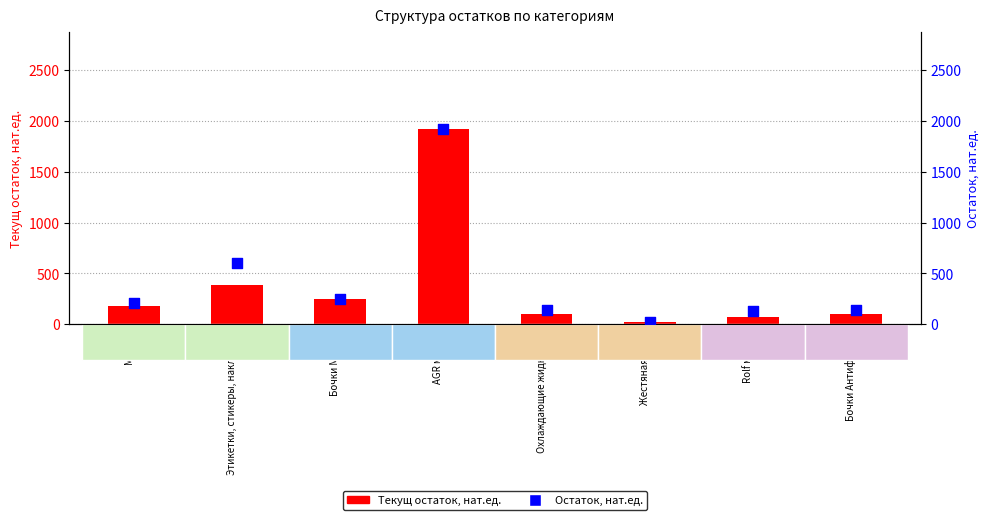

Which series has the largest total across all categories?

Остаток, нат.ед.